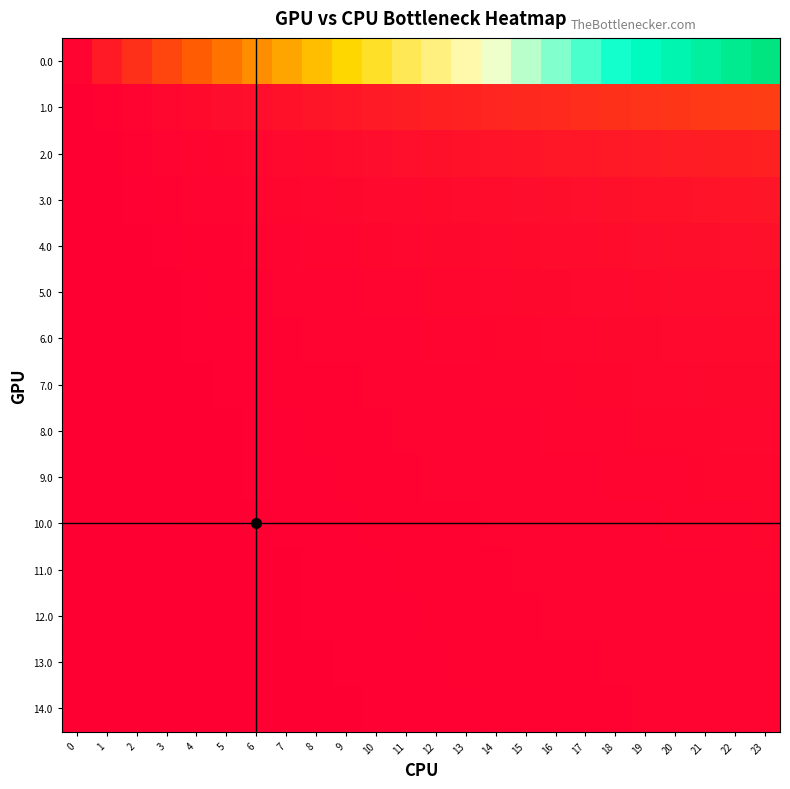

What is the difference between the highest and lowest values at 7?

31.1